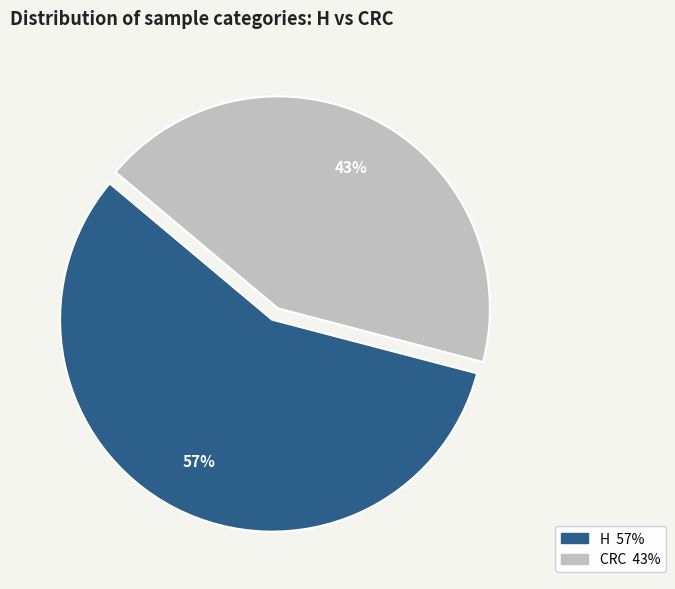

How many slices are in this pie chart?

2